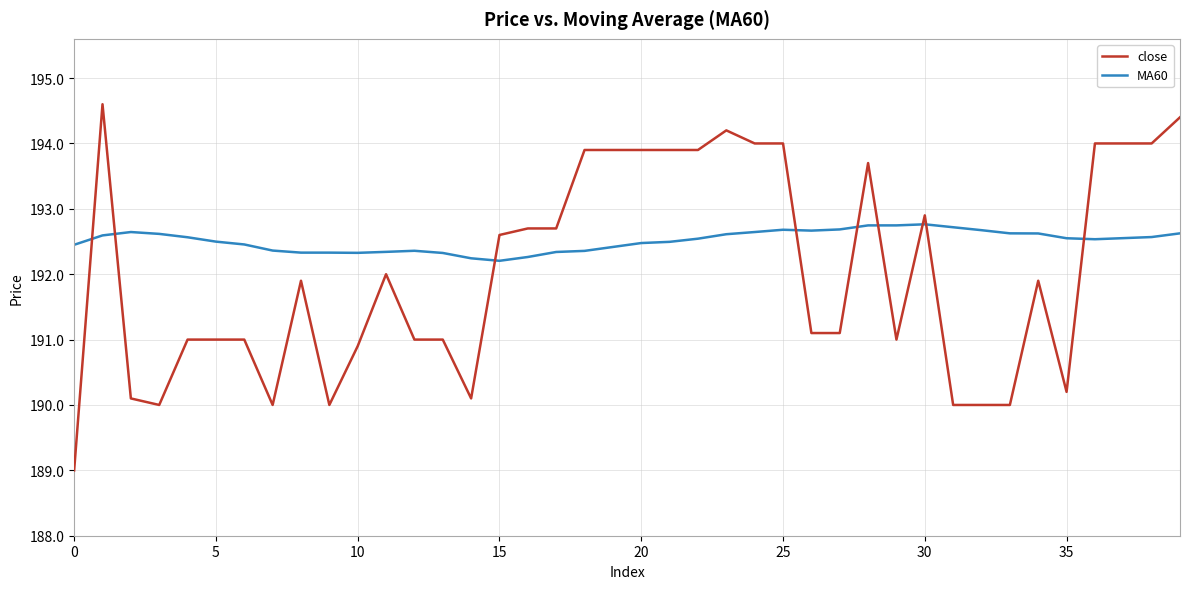

Which series has the largest total across all categories?

MA60